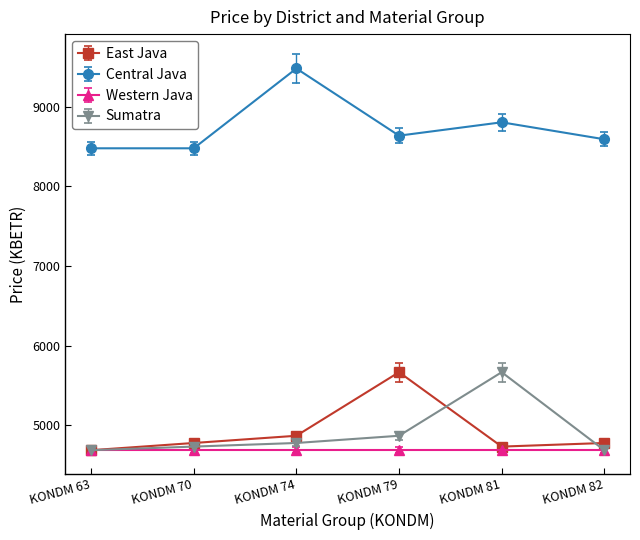

True or false: Central Java and Western Java cross at least once.

False